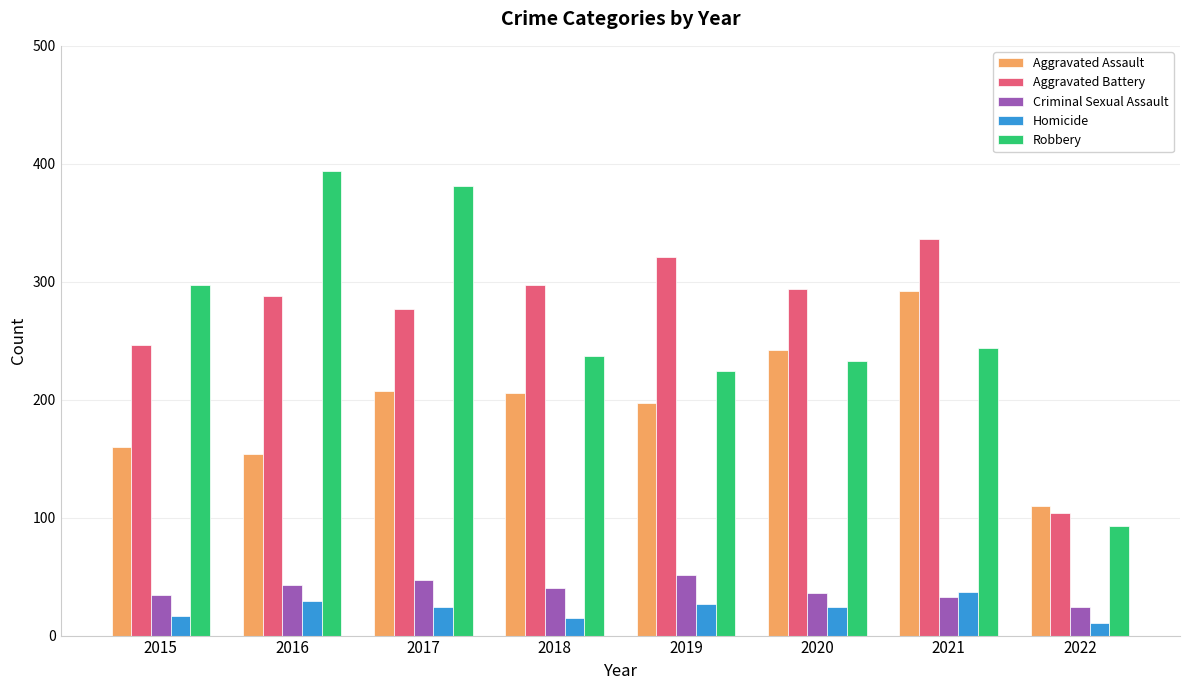

Rank the series at 2017 from lowest to highest value.

Homicide, Criminal Sexual Assault, Aggravated Assault, Aggravated Battery, Robbery